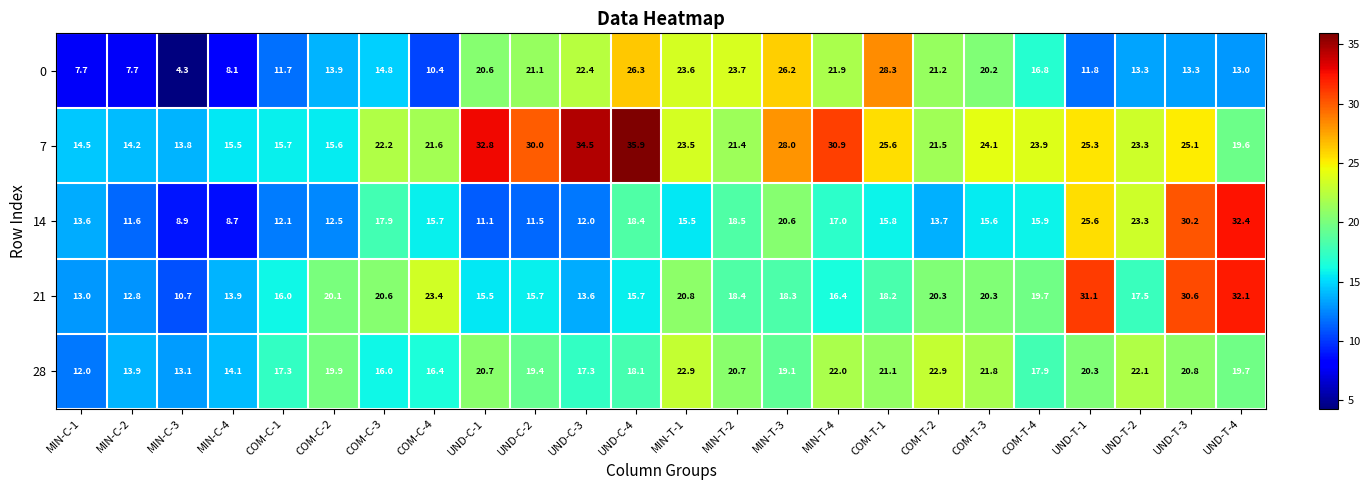

The value of 14 at MIN-C-2 is 7.1. True or false?

False